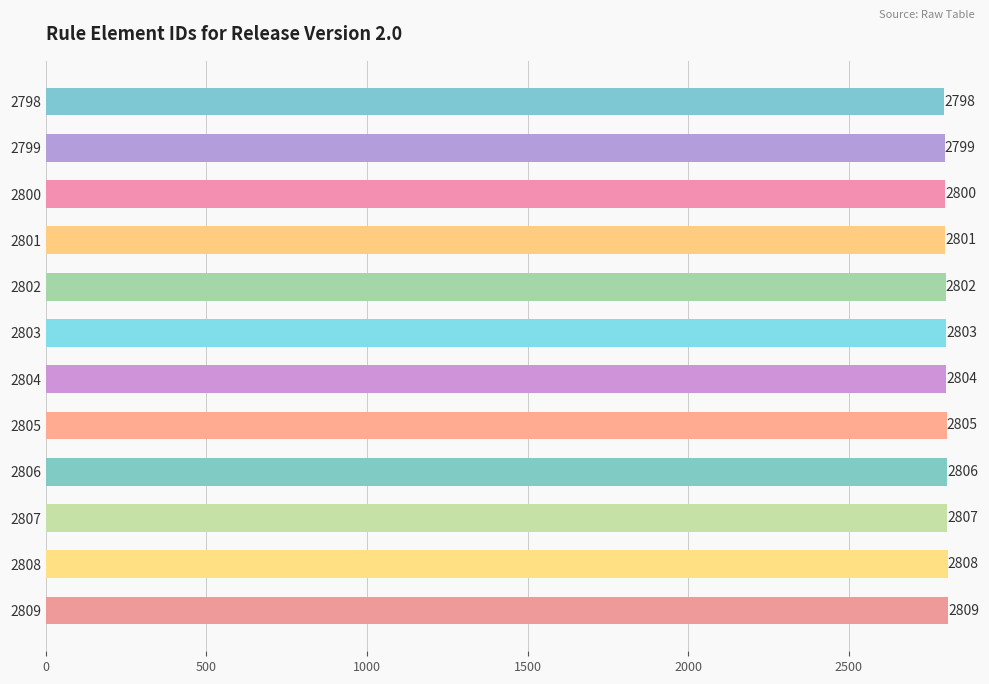

List the labels in order of value, smallest first.

2798, 2799, 2800, 2801, 2802, 2803, 2804, 2805, 2806, 2807, 2808, 2809